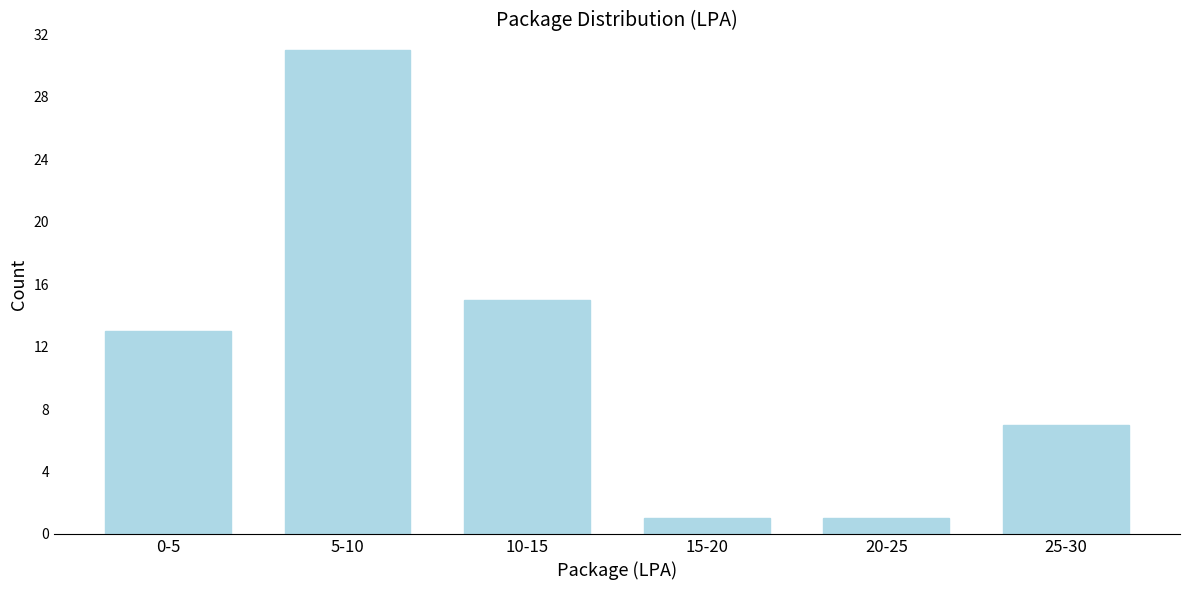

Reading left to right, list all the values displayed in this chart.

13	31	15	1	1	7